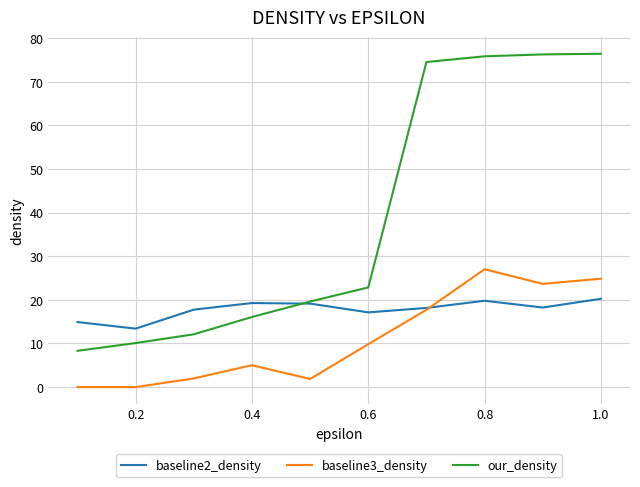

What is the greatest value displayed?

76.4